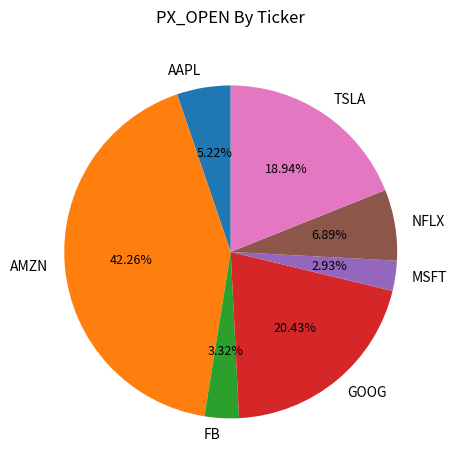

What is the largest slice in the pie chart?

AMZN